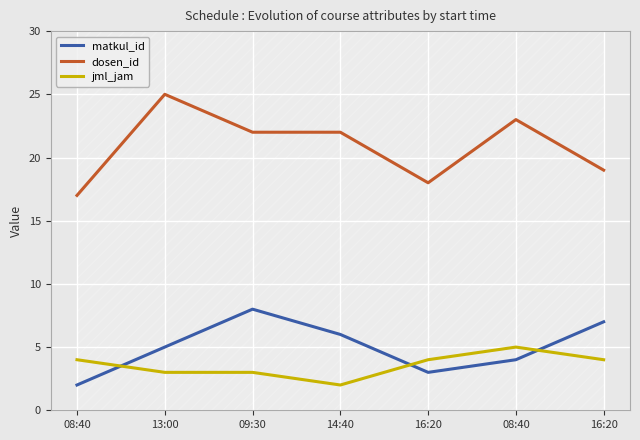

What is the sum of all matkul_id values?

35